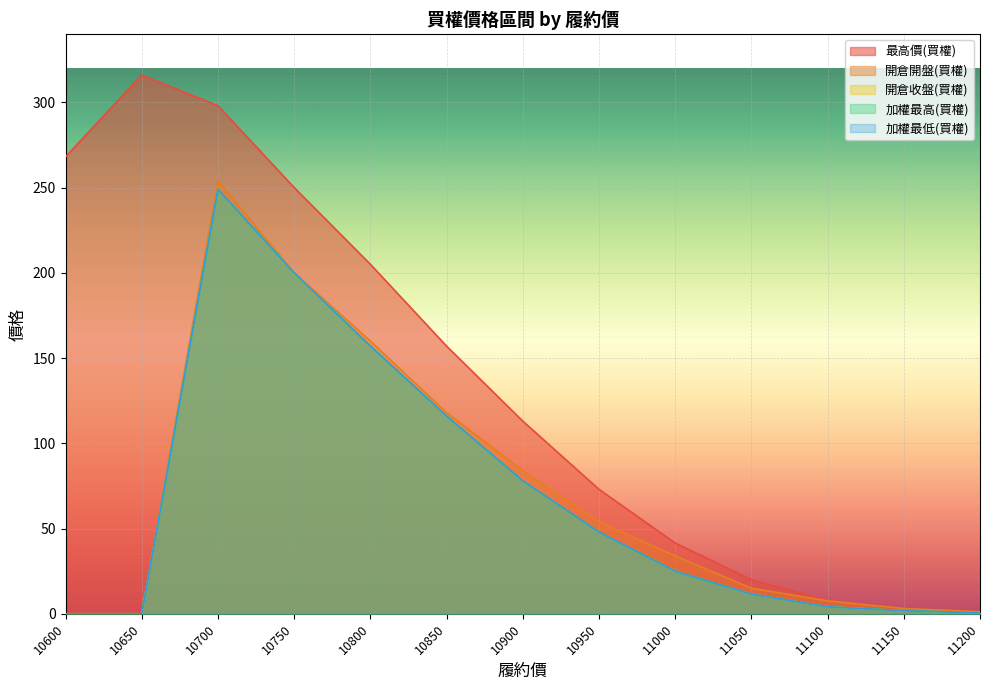

At which label does 最高價(買權) first exceed 113?

10600